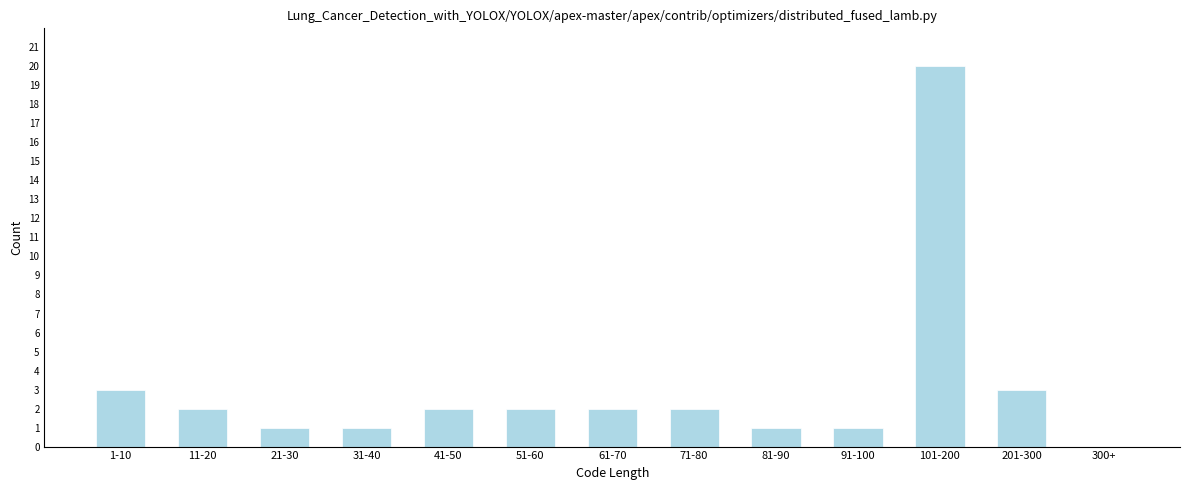

Reading left to right, list all the values displayed in this chart.

1-10=3	11-20=2	21-30=1	31-40=1	41-50=2	51-60=2	61-70=2	71-80=2	81-90=1	91-100=1	101-200=20	201-300=3	300+=0